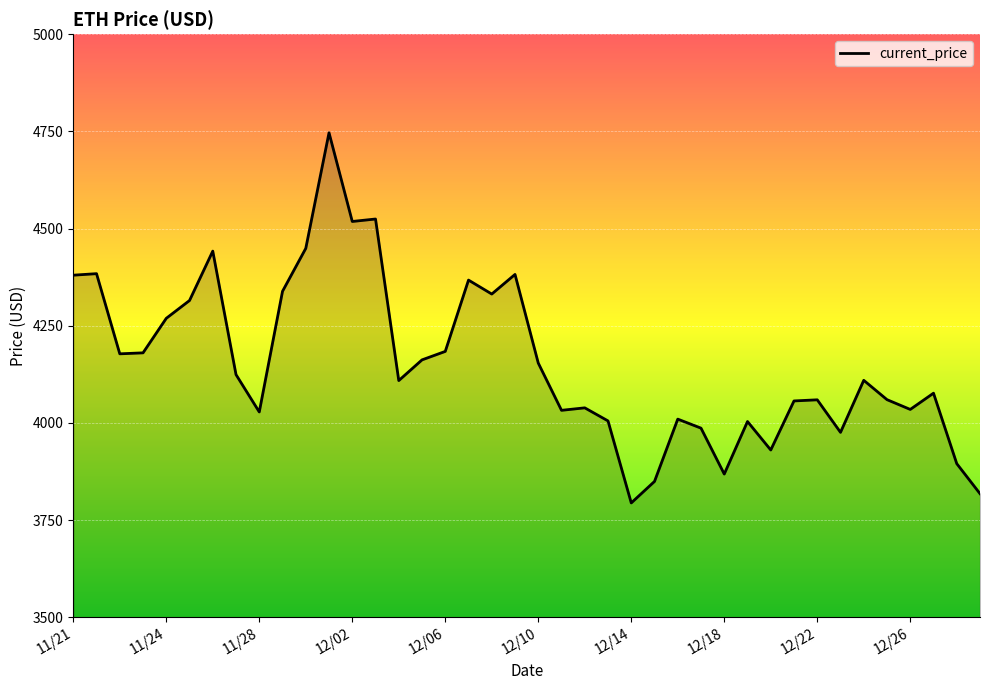

What is the greatest value displayed?

4746.4